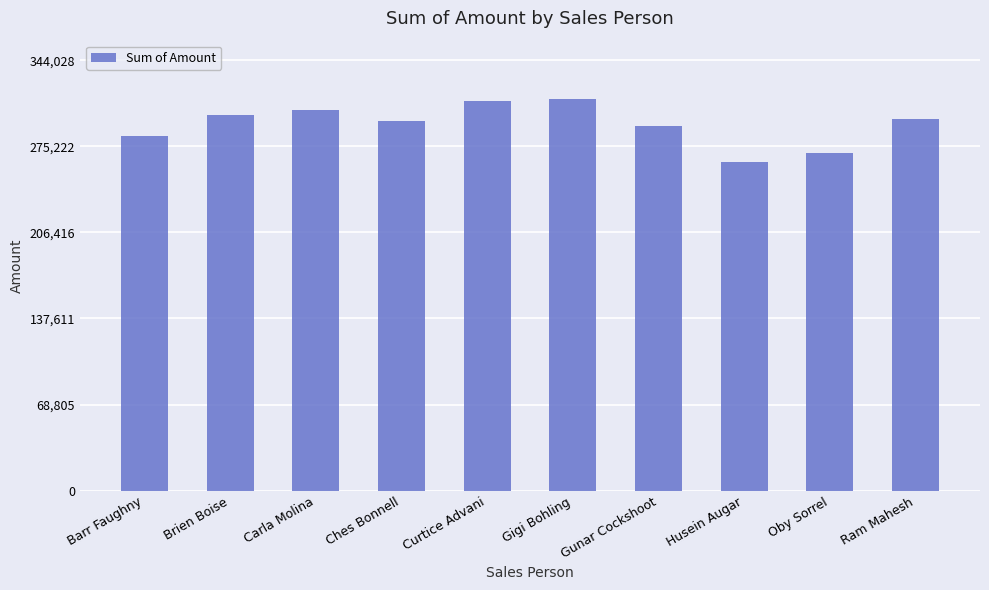

What is the smallest value displayed?

262717